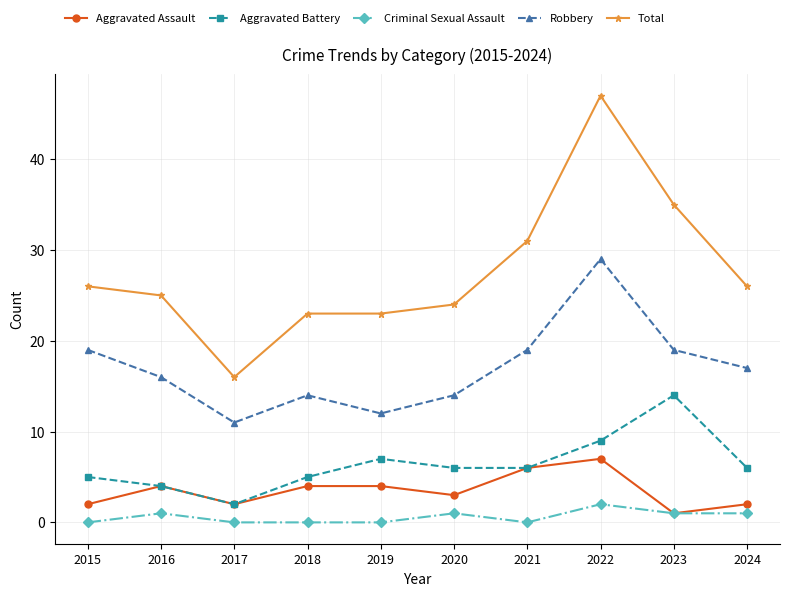

Rank the series at 2019 from highest to lowest value.

Total, Robbery, Aggravated Battery, Aggravated Assault, Criminal Sexual Assault